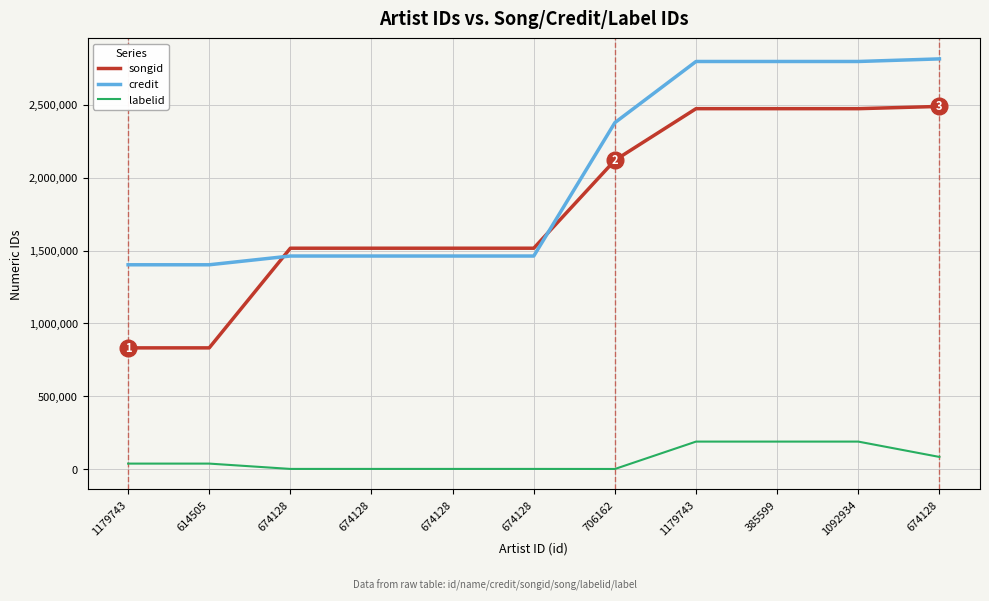

Where does the songid series first go above 1515812?

706162